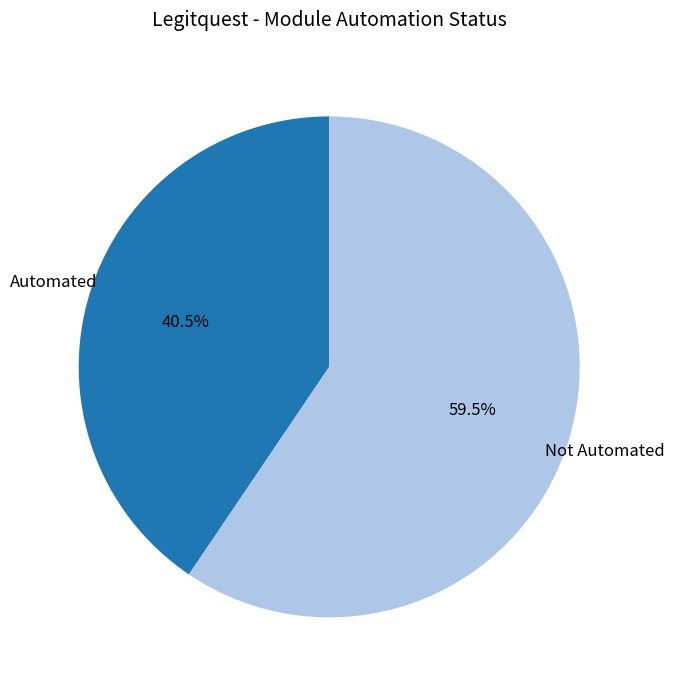

Which category accounts for the majority?

Not Automated